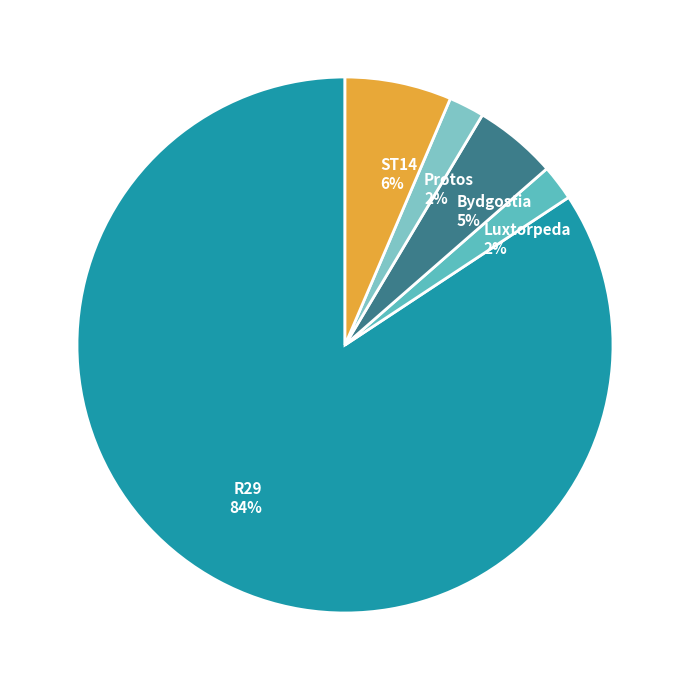

True or false: Bydgostia accounts for 5% of the total.

True